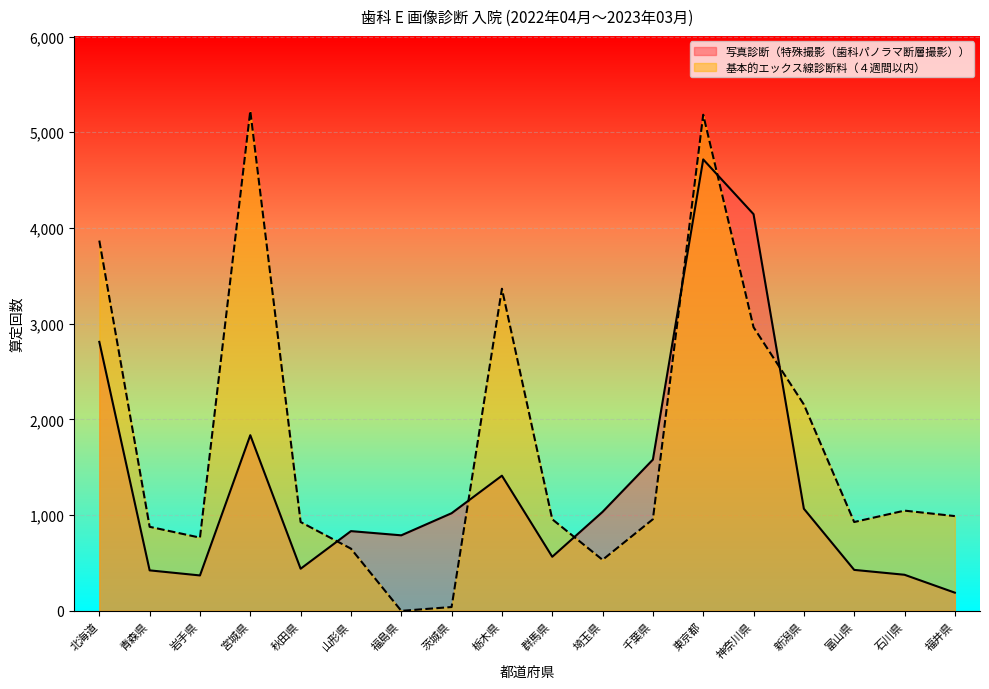

What is the minimum value for 写真診断（特殊撮影（歯科パノラマ断層撮影））?

190